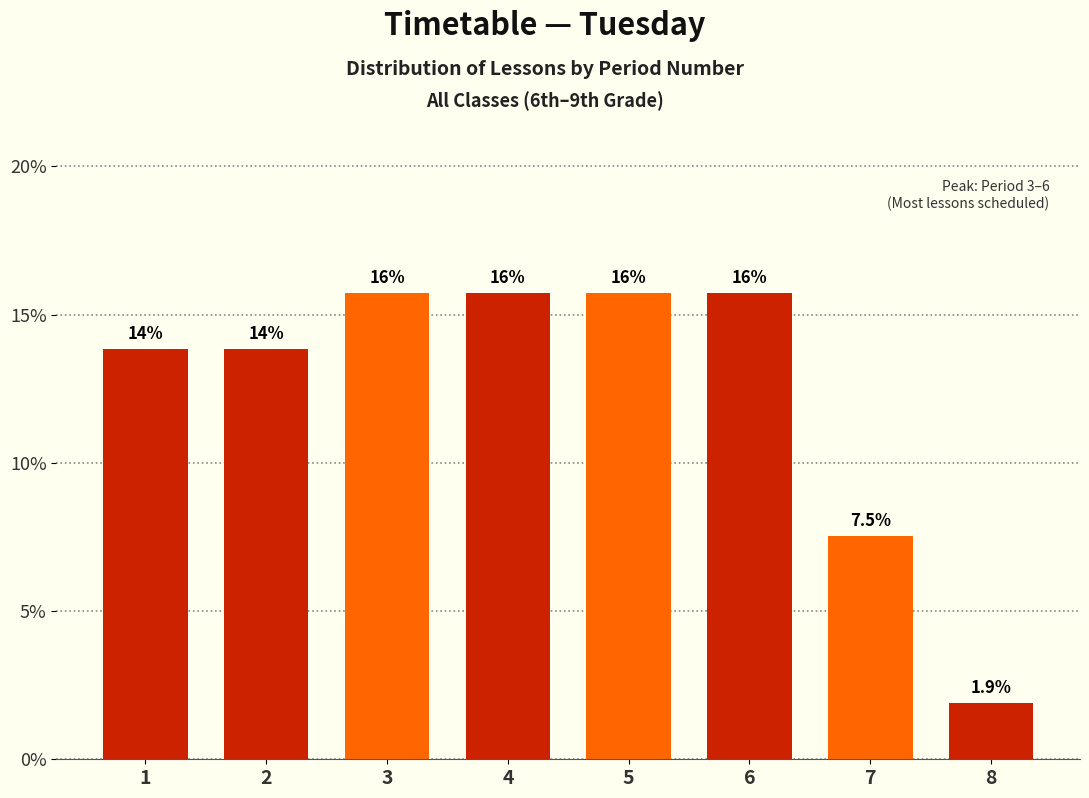

Does the chart contain any negative values?

No